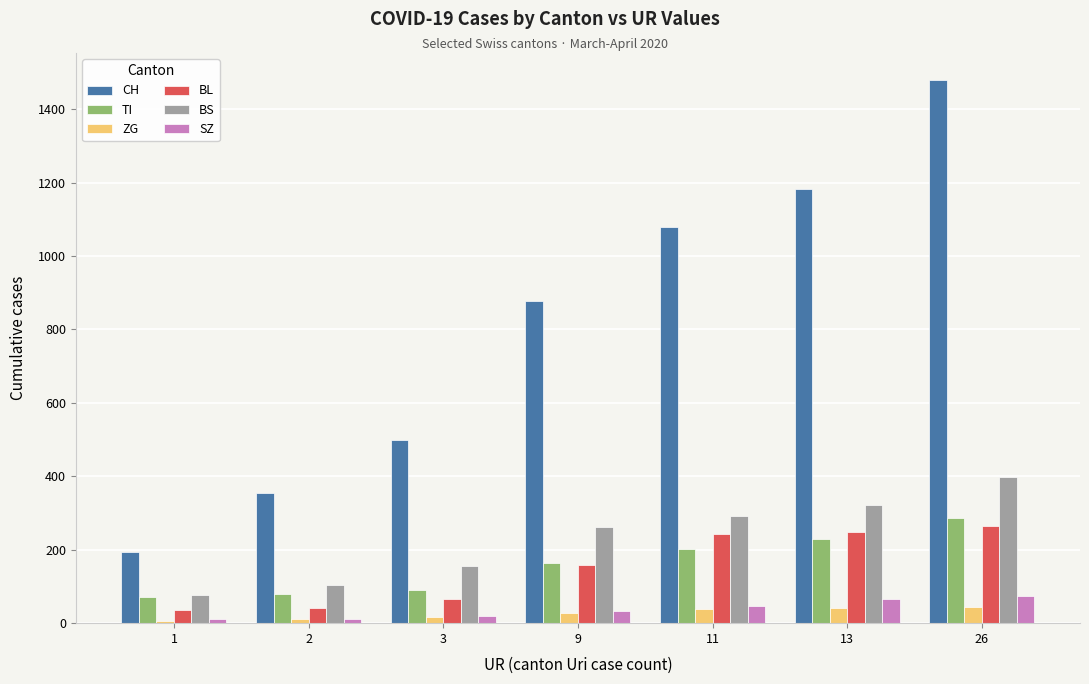

What is the difference between the maximum and minimum values in the SZ series?

65